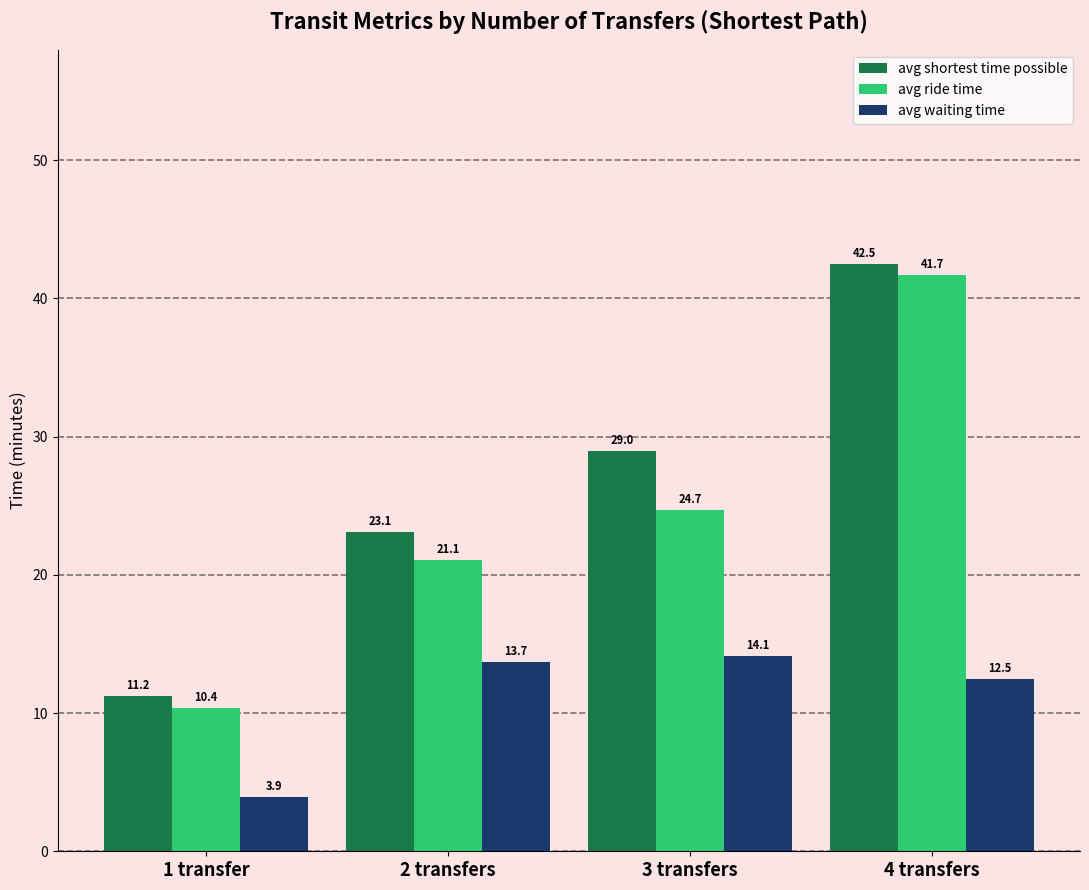

Rank the series at 4 transfers from highest to lowest value.

avg shortest time possible, avg ride time, avg waiting time